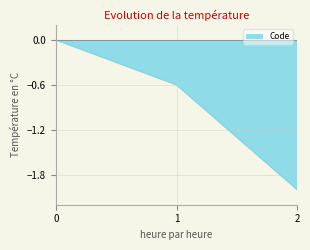

What is the maximum value shown in the chart?

0.0